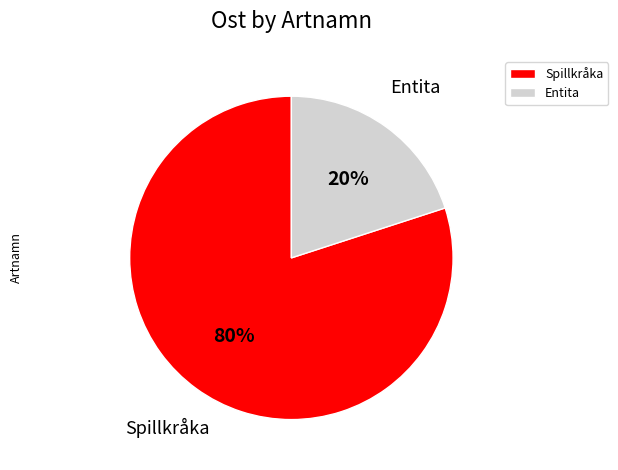

Combined, do Spillkråka and Entita account for over 50%?

Yes